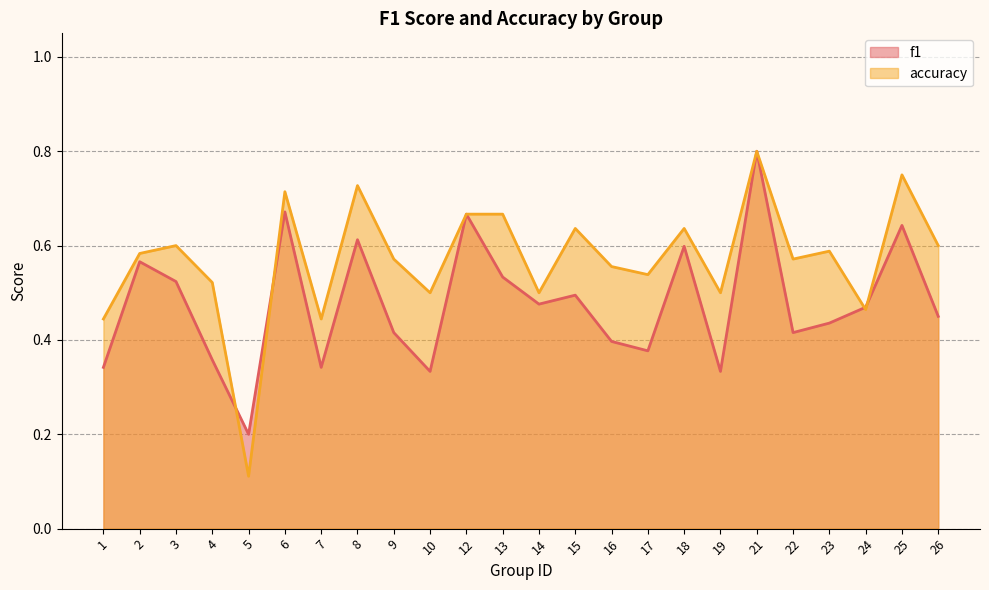

What is the total value across all series at 6?

1.4